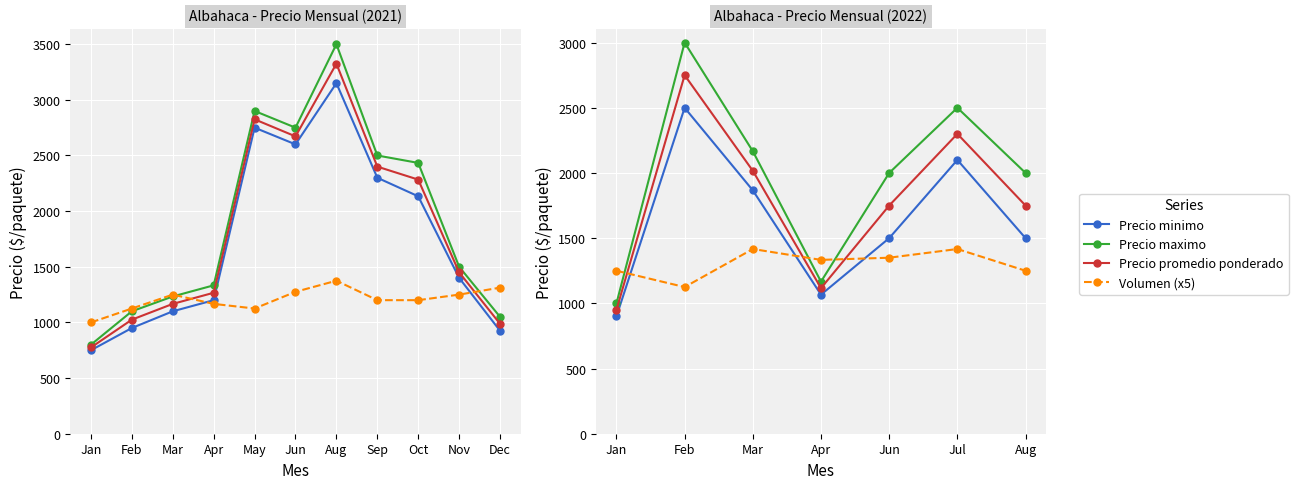

What is the label of the 4th point from the right?

Apr